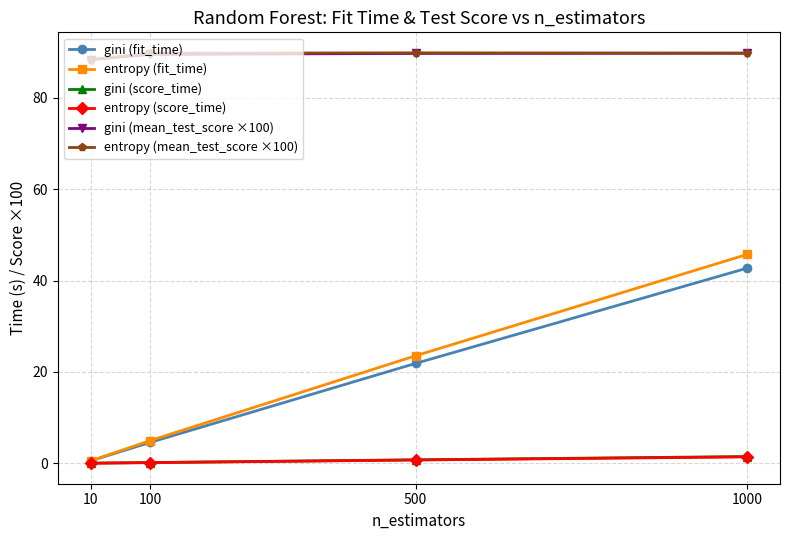

Which series has the largest range (max minus min)?

entropy (fit_time)